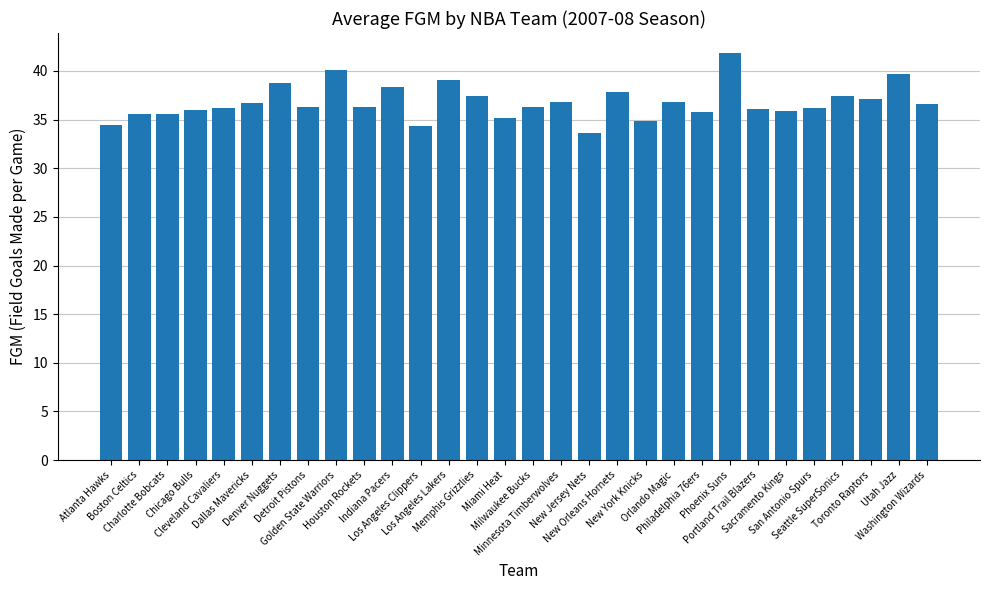

What position from the left is Charlotte Bobcats?

3